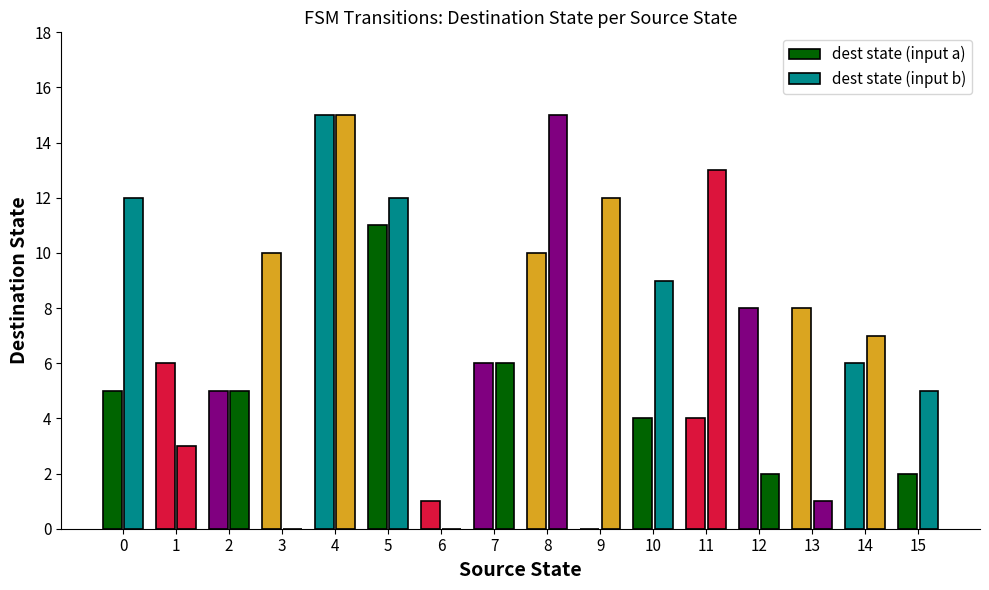

What is the average value of the dest state (input a) series?

6